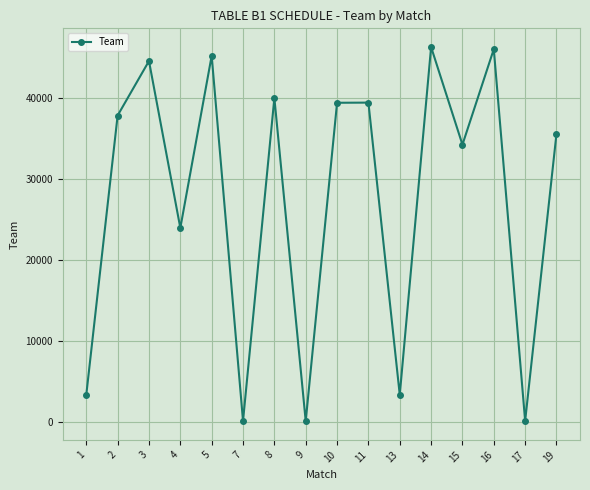

Read the value at 17, to the nearest 100.

200